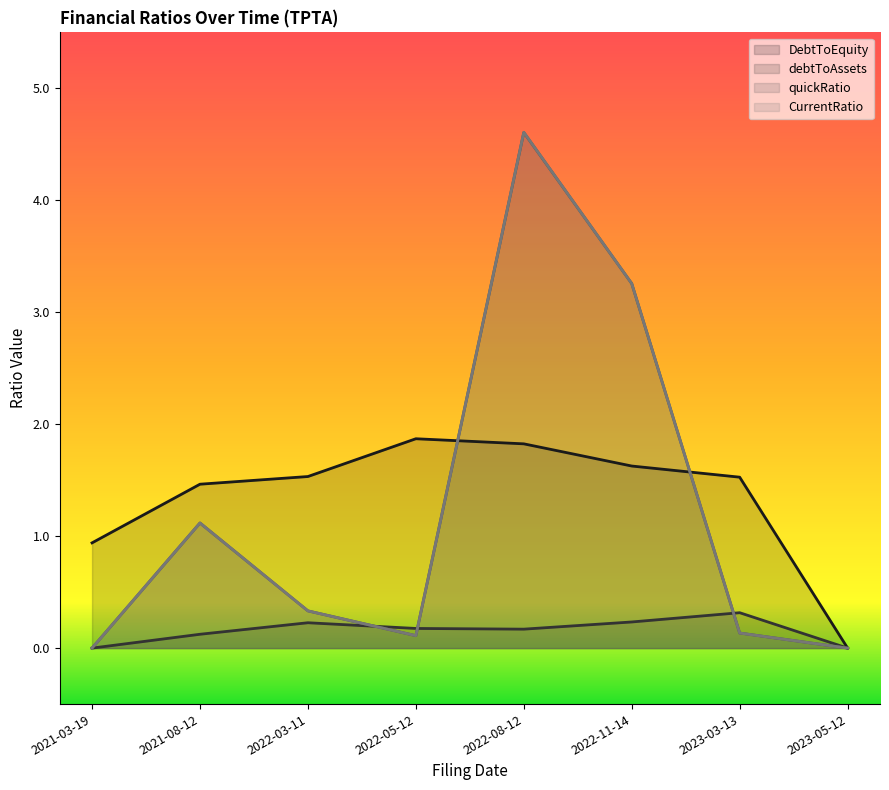

How many values in the DebtToEquity series exceed 1?

6